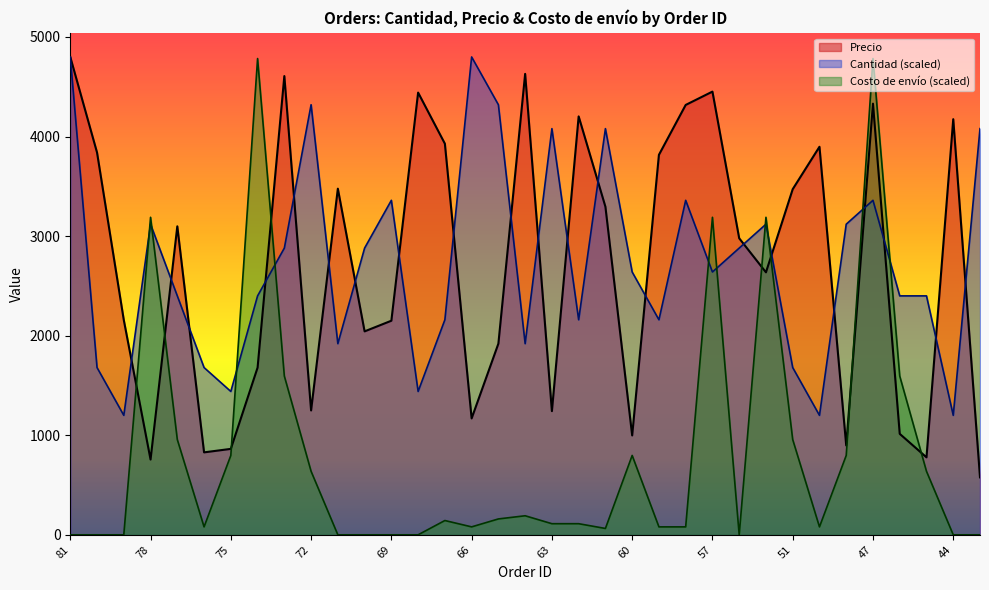

How many data points in Cantidad are above 2639?

18